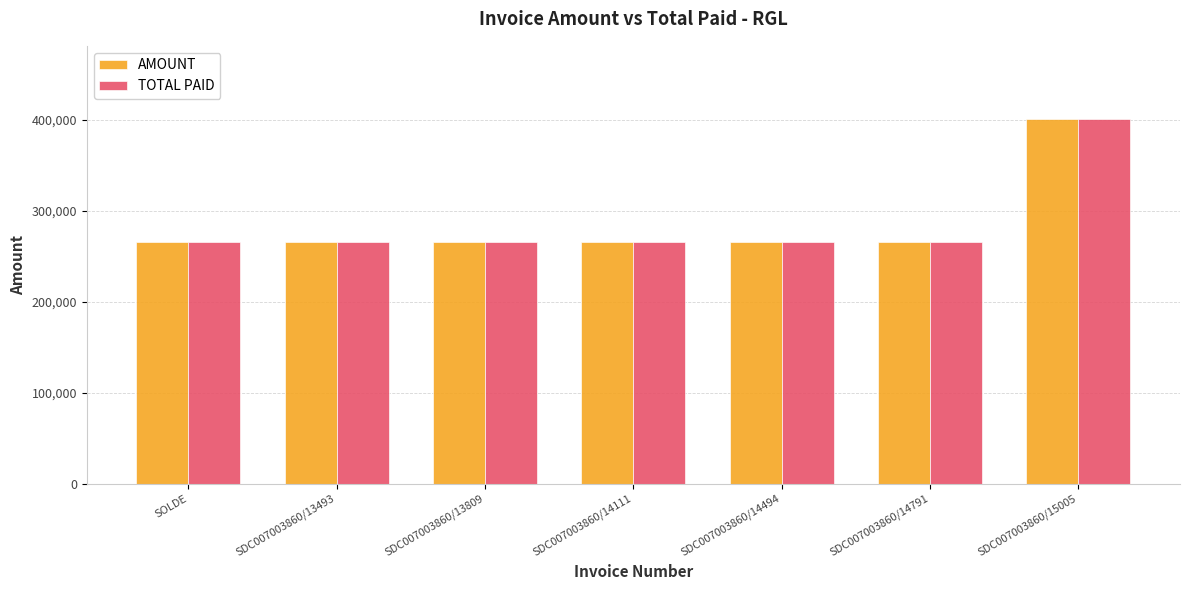

What is the lowest value of the AMOUNT series?

265500